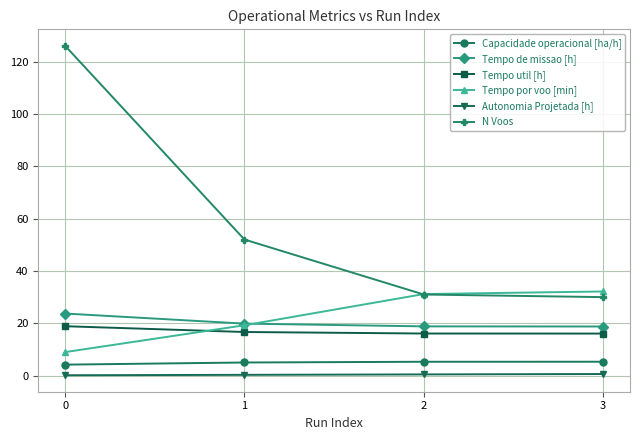

Is it true that N Voos equals 79.3 at 0?

False